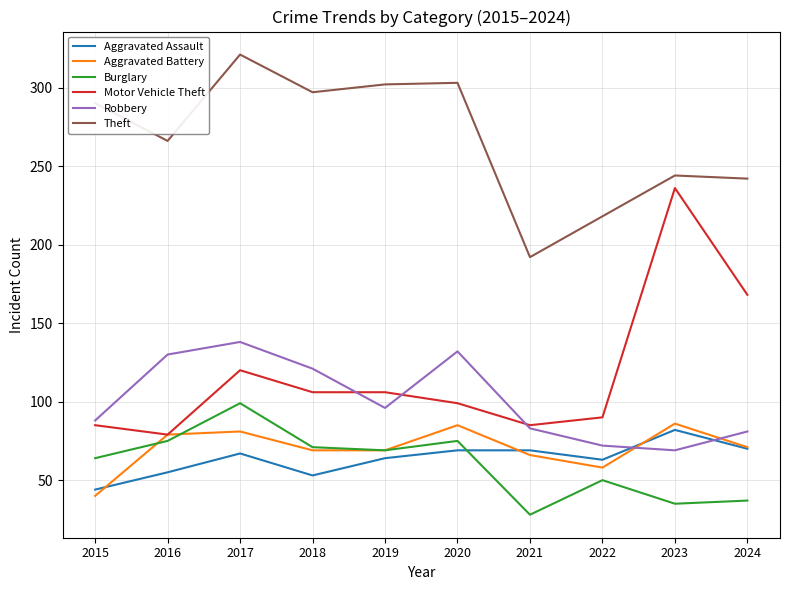

What is the highest value of the Robbery series?

138